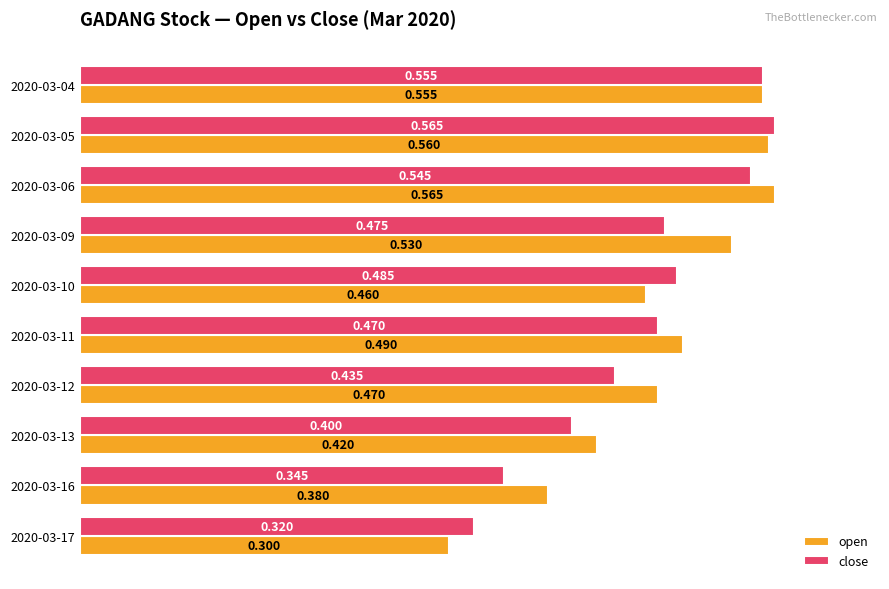

Which series changed the most between 2020-03-09 and 2020-03-12?

open